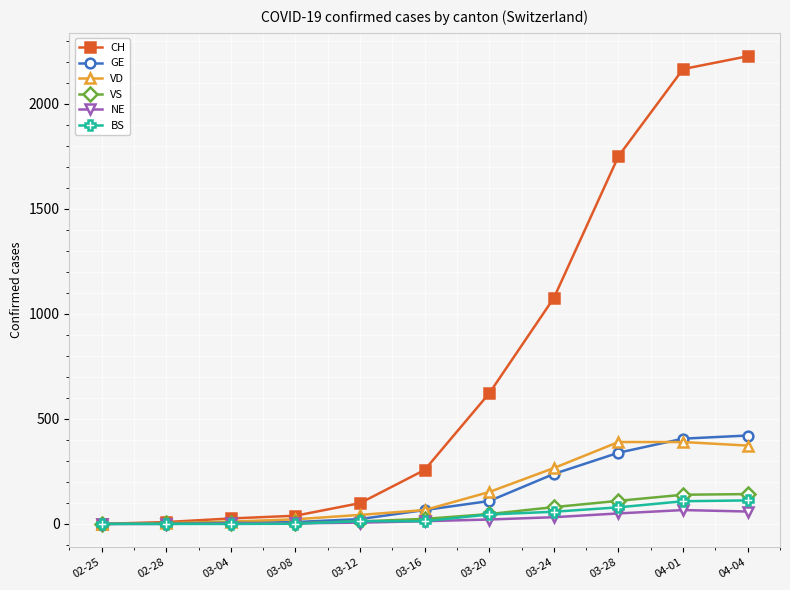

What is the label of the 5th point from the right?

03-20